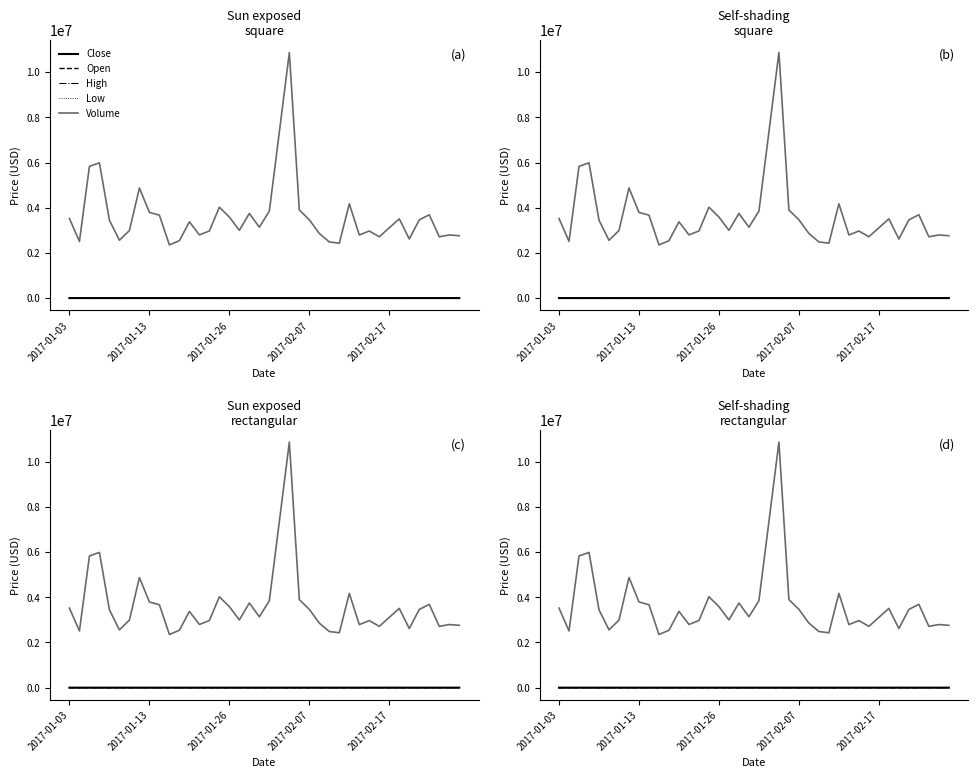

What is the difference between the maximum and second lowest values in the Open series?

99.2